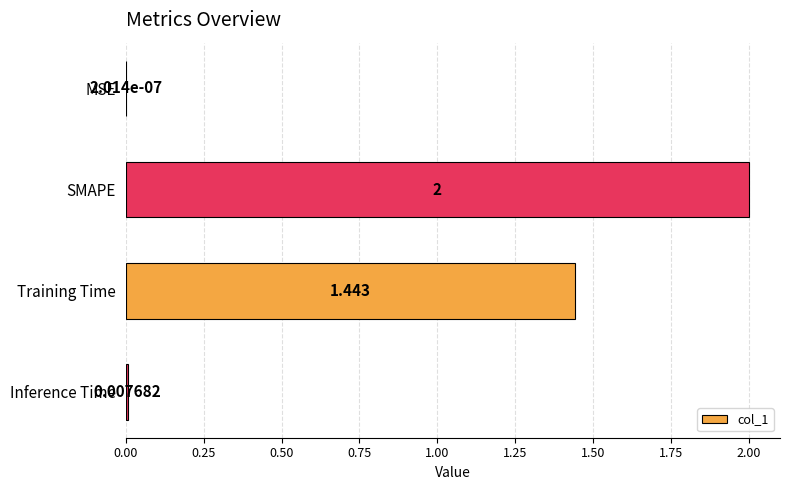

Which has a higher value, MSE or Training Time?

Training Time